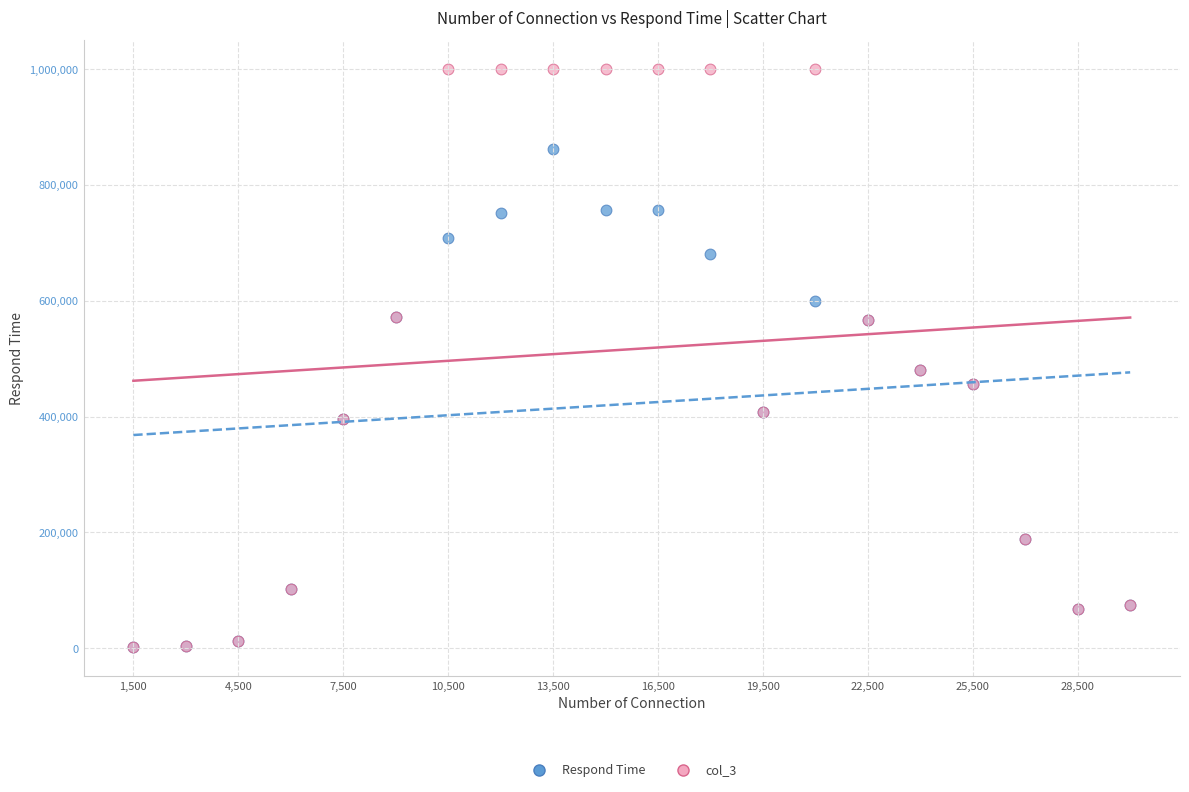

What are all the series names shown in the legend?

Respond Time, col_3